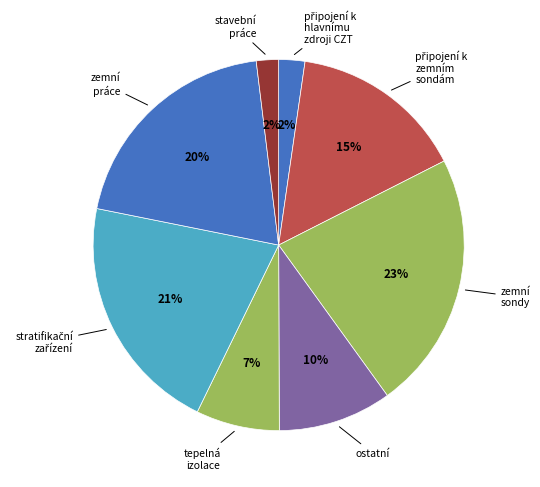

To the nearest percent, what is the average slice percentage?

12%